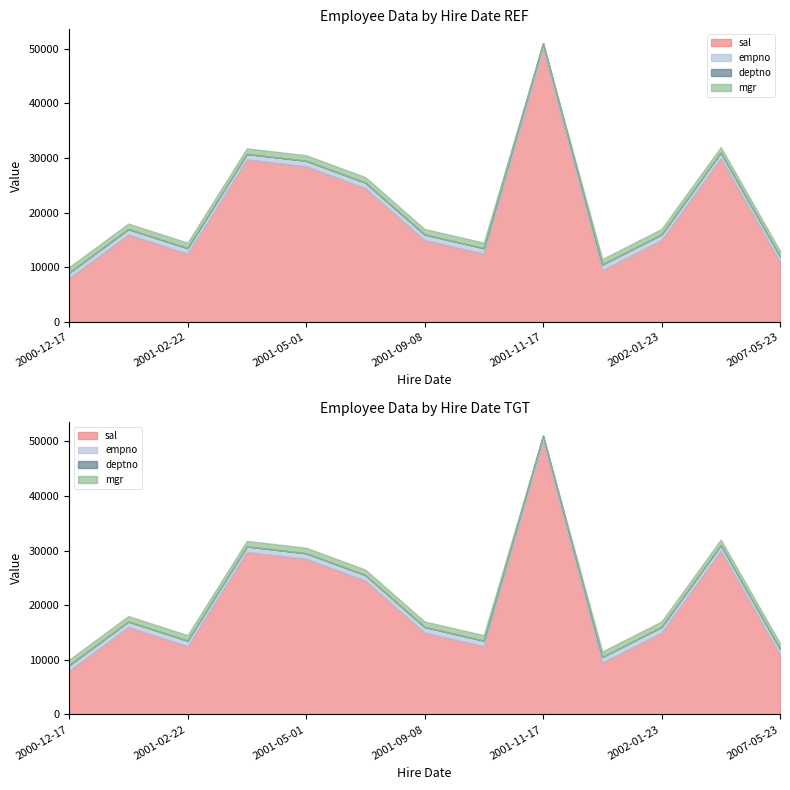

Which series has the largest total across all categories?

sal